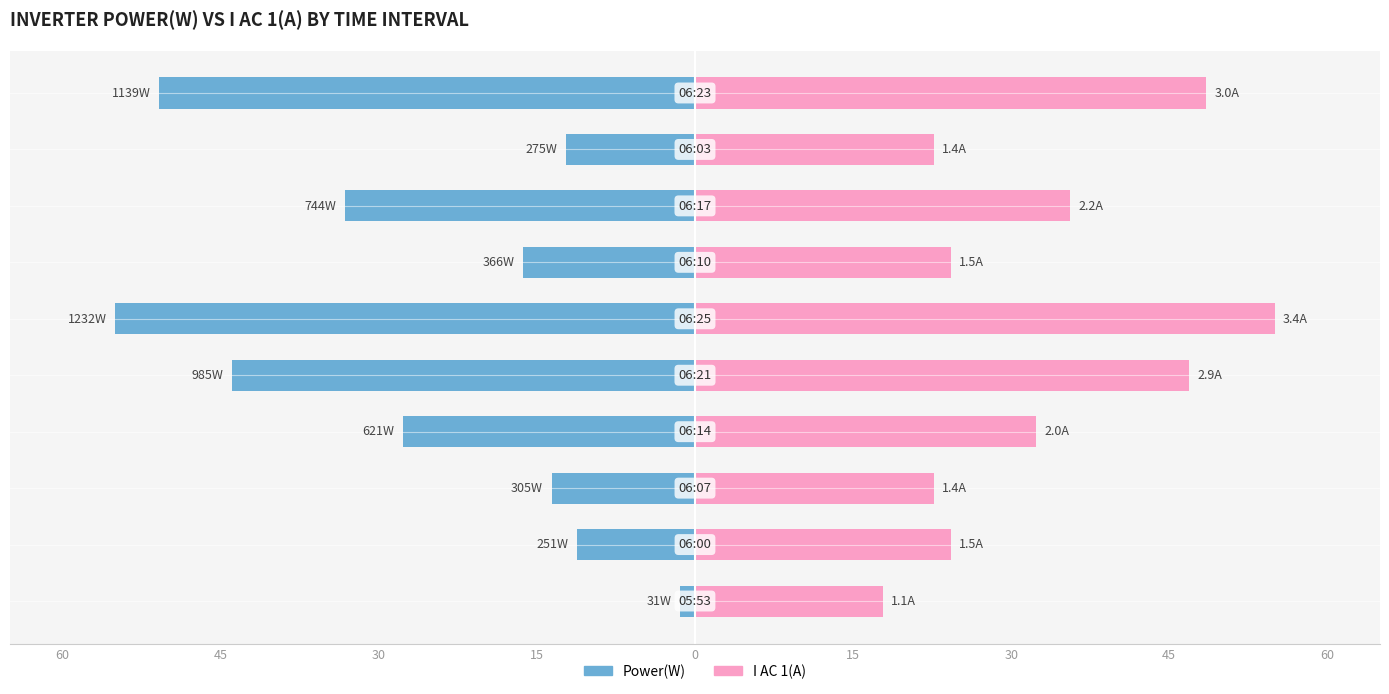

What are all the series names shown in the legend?

Power(W), I AC 1(A)